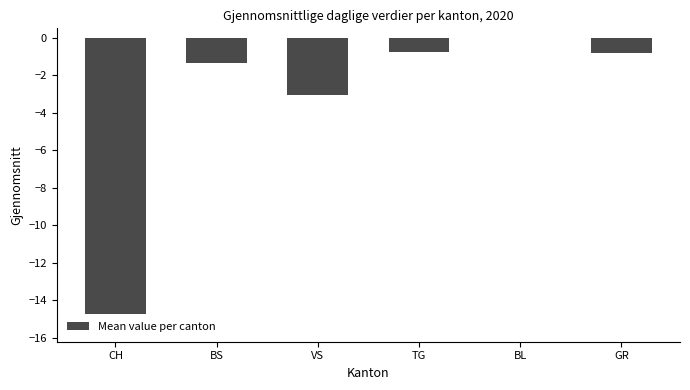

The chart shows a value of -0.8 at BS. True or false?

False